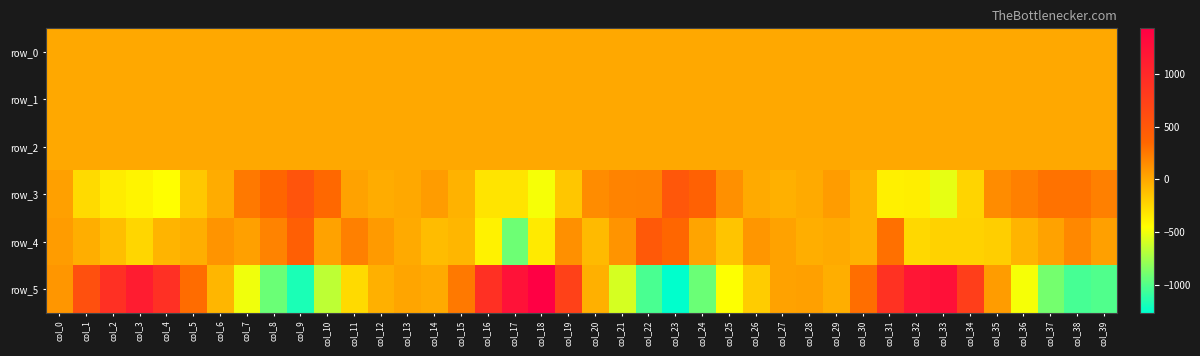

List the series in order of their peak value, highest first.

row_5, row_3, row_4, row_2, row_0, row_1